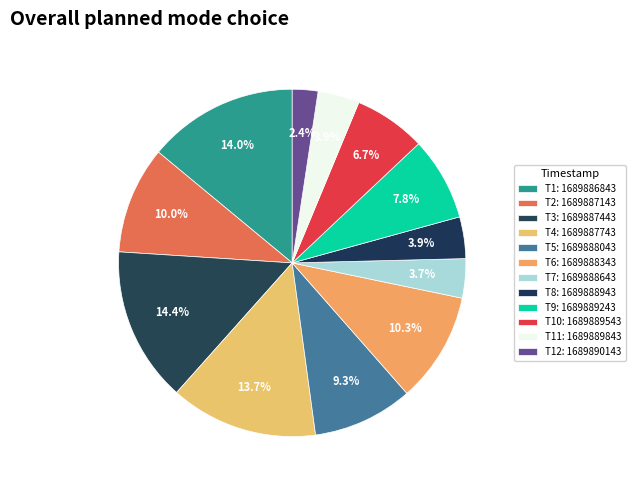

How many segments does this pie chart have?

12